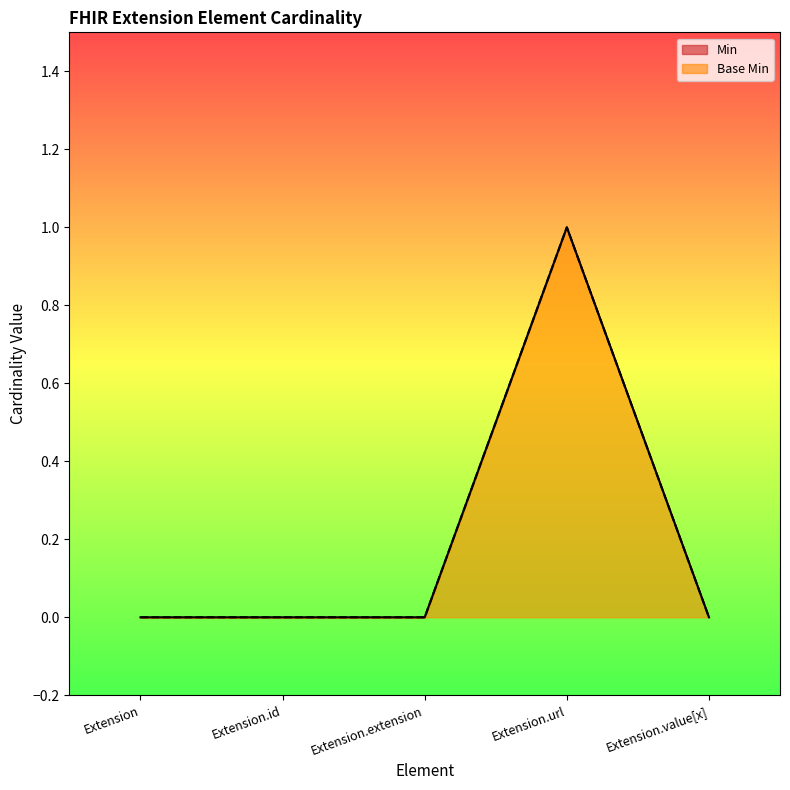

At which category is the sum across all series the highest?

Extension.url